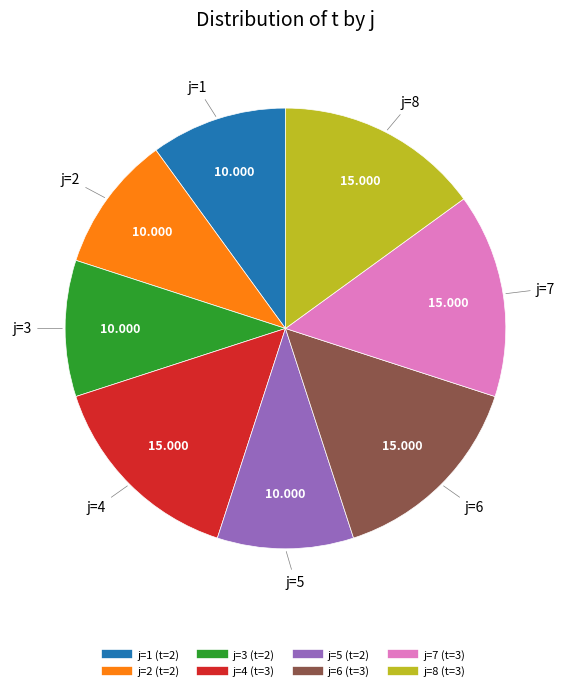

Is there a majority slice in this chart?

No